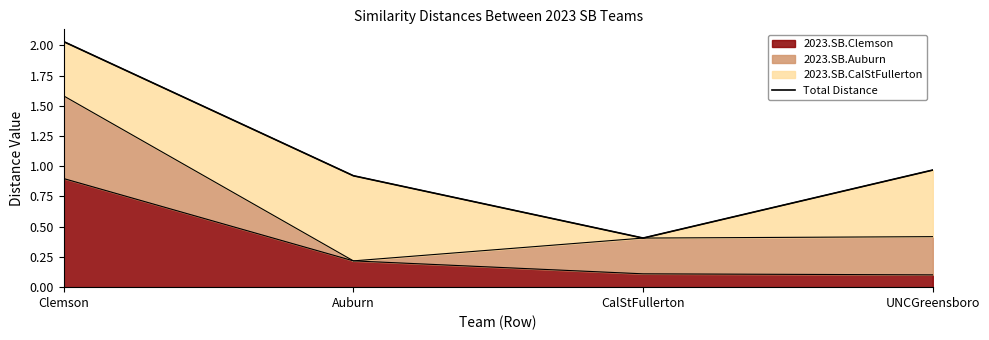

Which has a higher value, CalStFullerton or Clemson?

Clemson